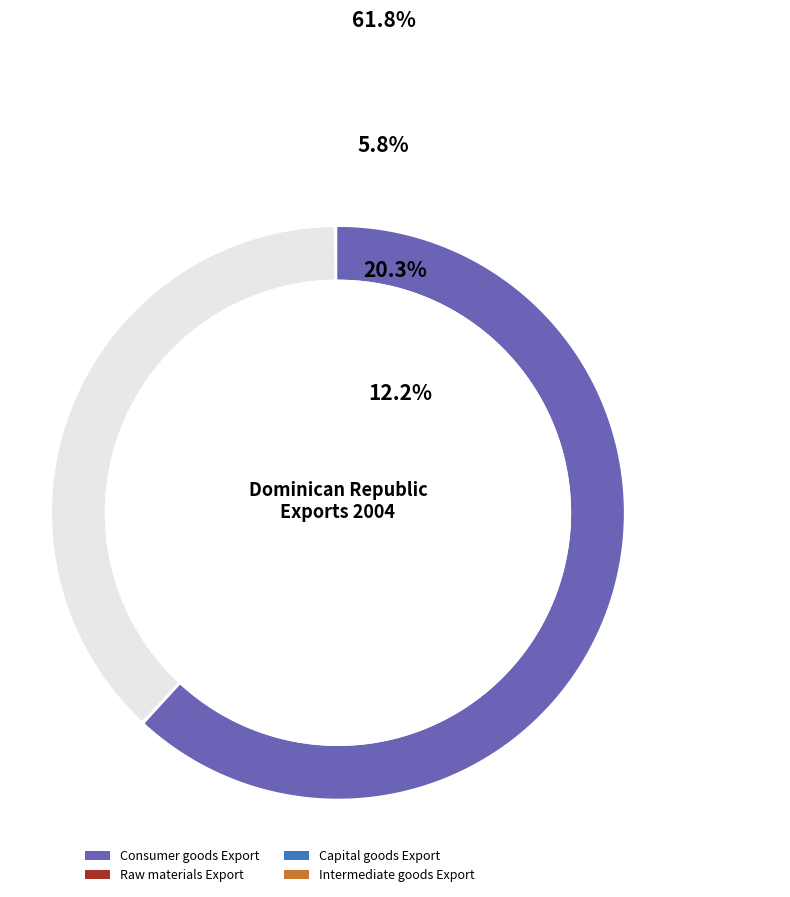

Is the sum of Raw materials Export and Consumer goods Export greater than half?

Yes